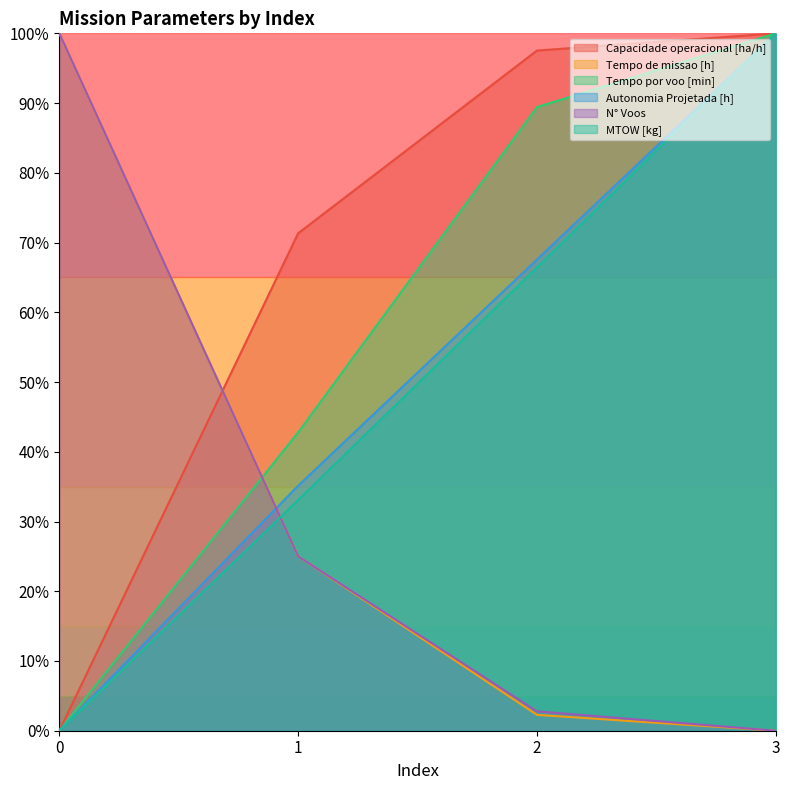

How many data points in Autonomia Projetada [h] are above 0?

3